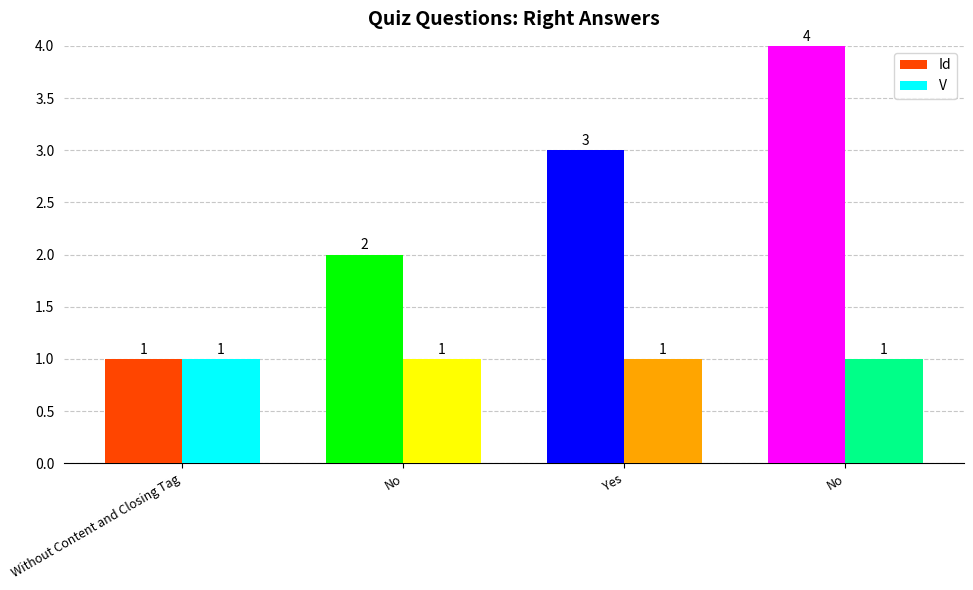

List the labels in order of Id value, largest first.

No, Yes, No, Without Content and Closing Tag